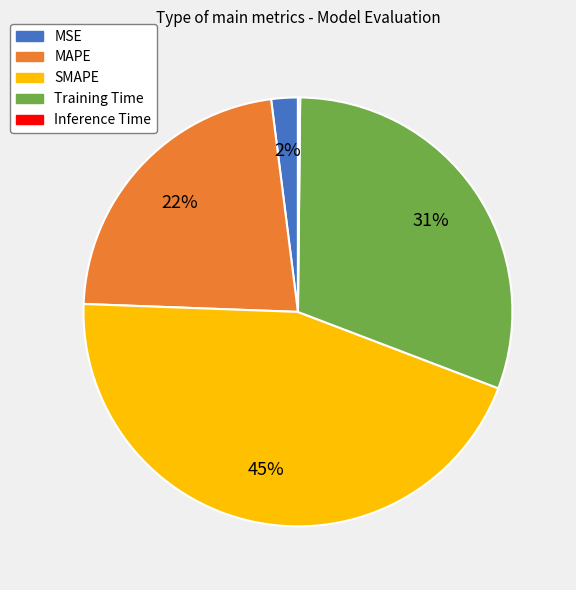

Combined, do MSE and MAPE account for over 50%?

No